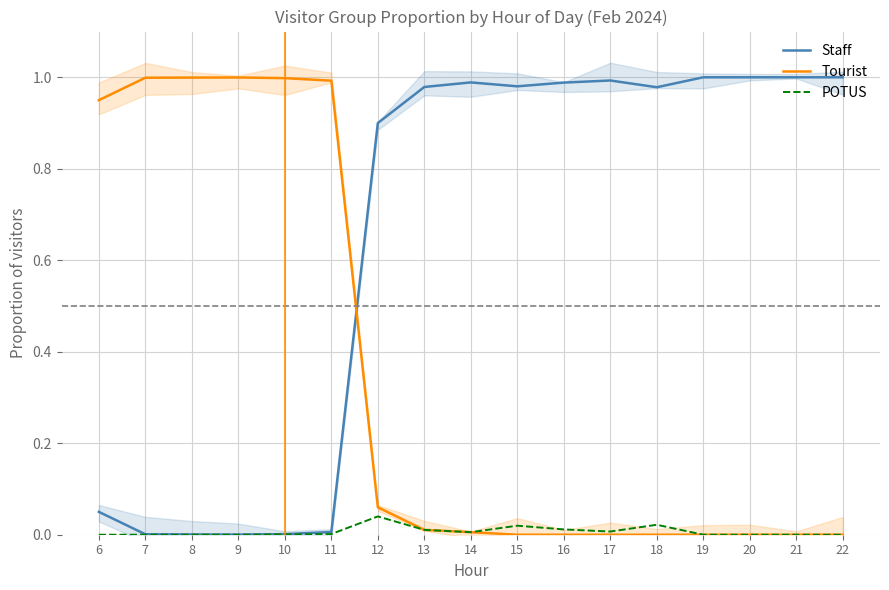

At which category is the sum across all series the highest?

6